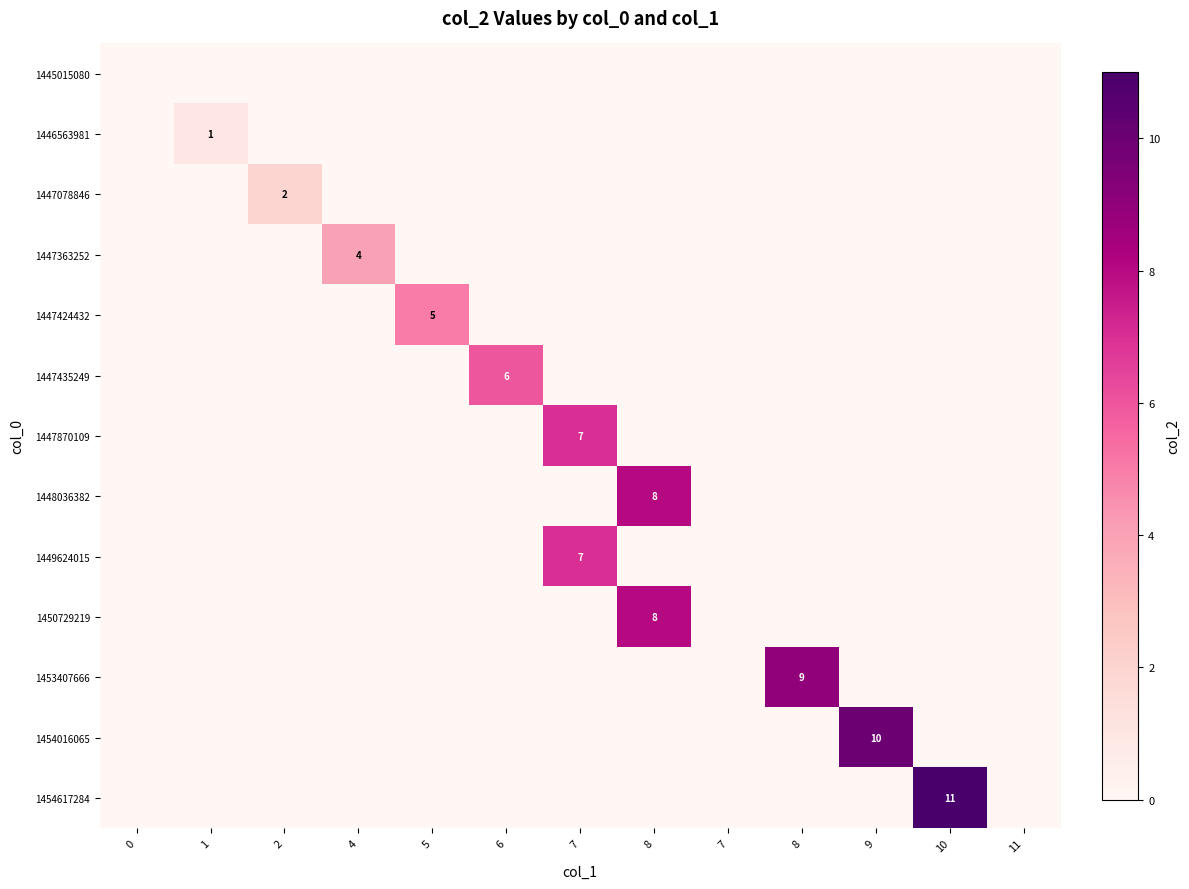

What is the total value across all series at 4?

4